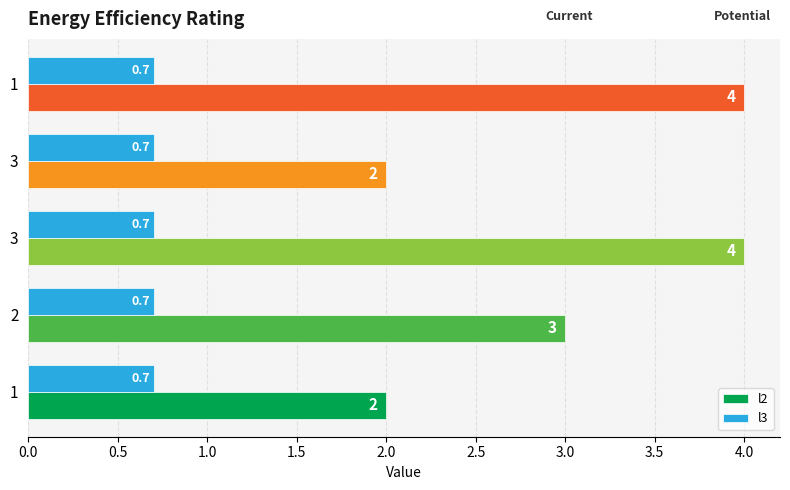

How many data points does each series have?

5